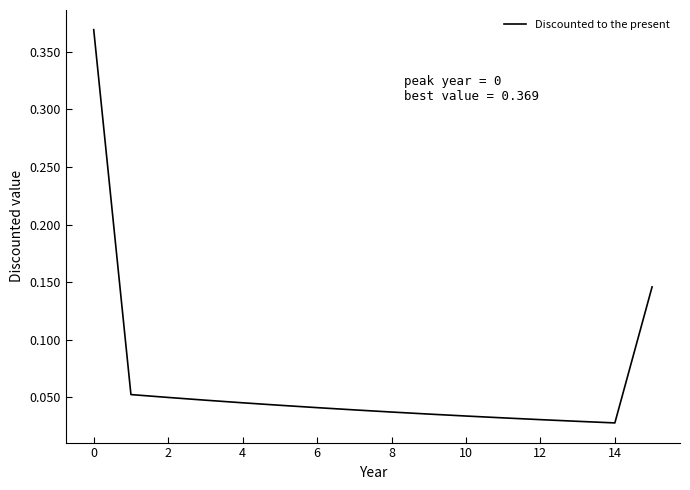

What is the difference between the maximum and minimum values?

0.3